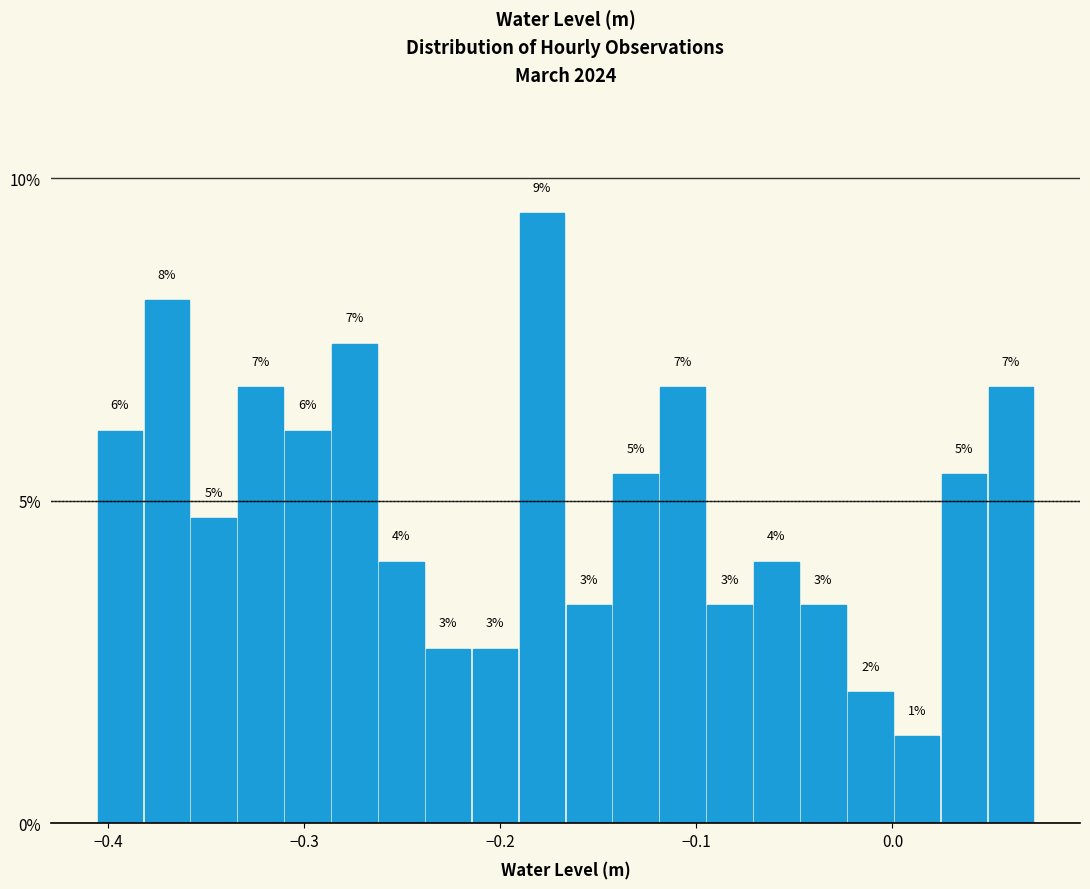

Read against the x-axis, roughly where is the centre of the tallest bar?

-0.18